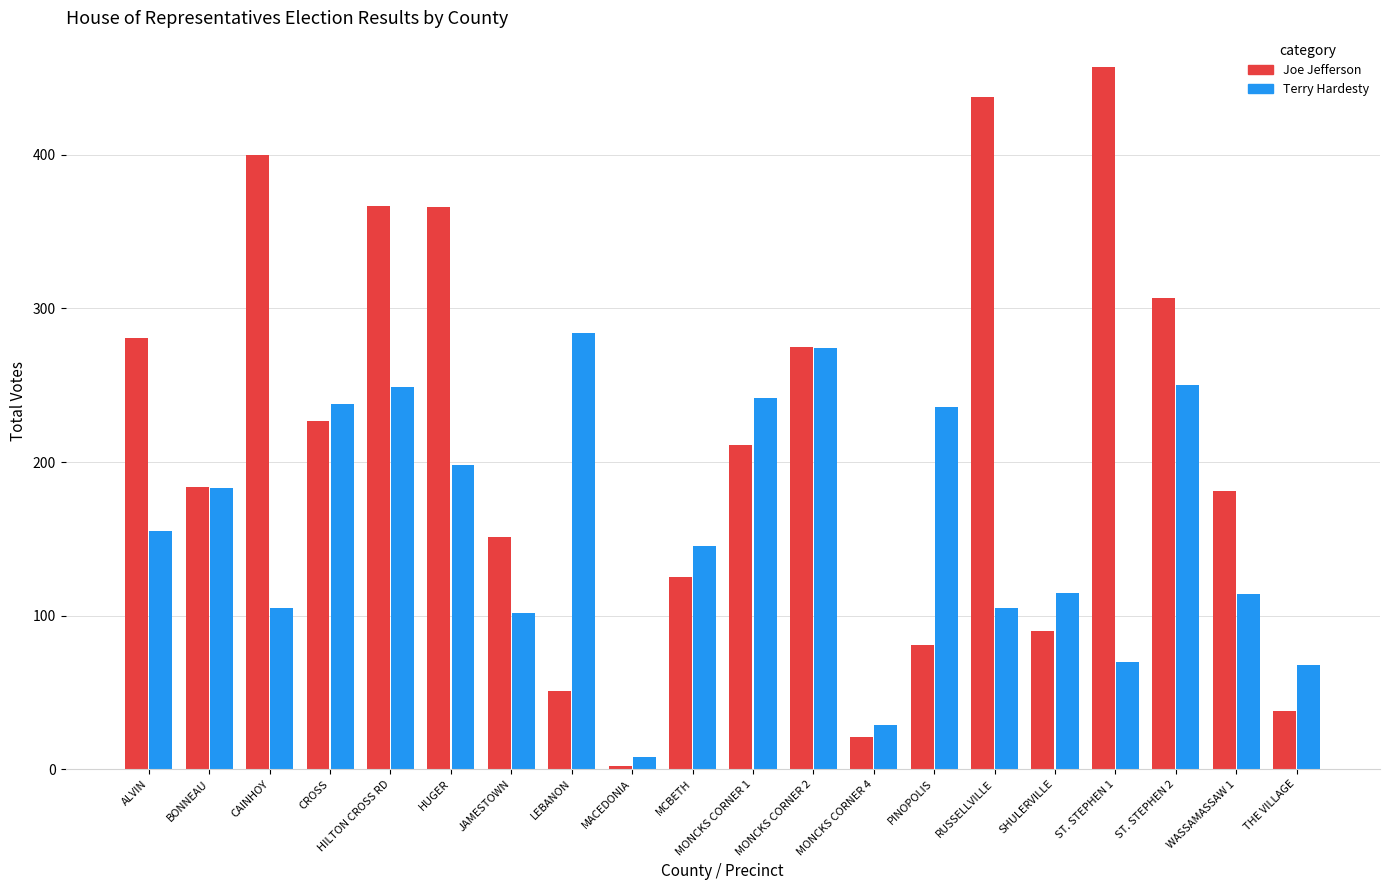

Is it true that Joe Jefferson equals 81 at PINOPOLIS?

True